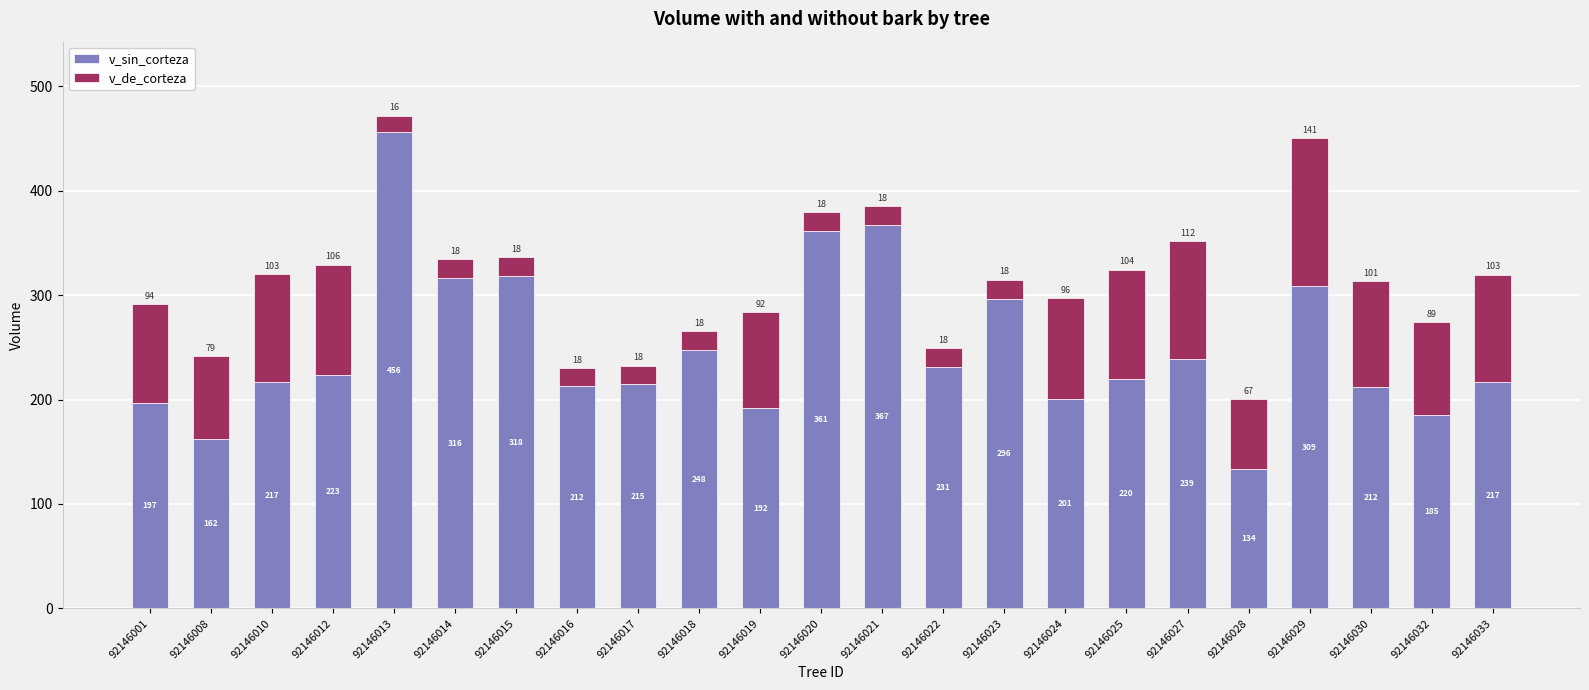

What value does the v_sin_corteza series have at 92146010?

216.7